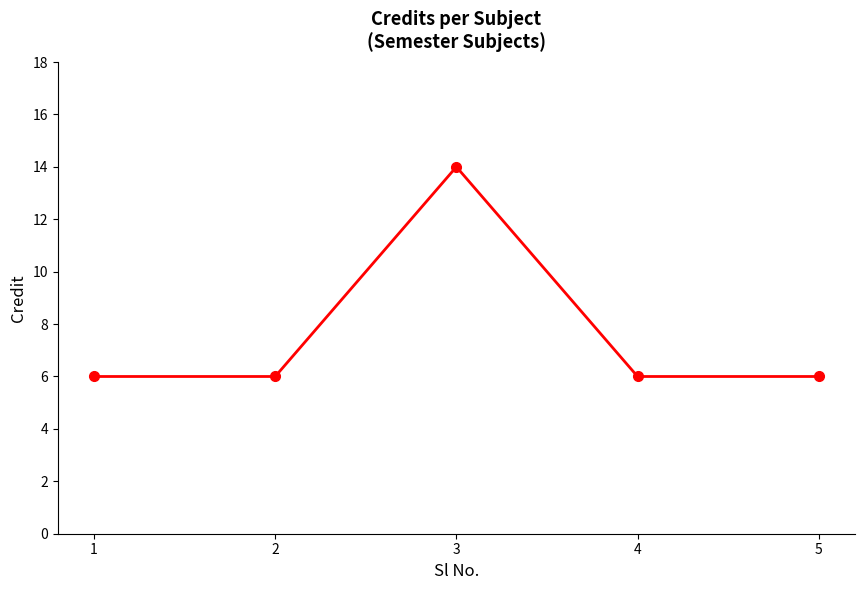

What is the difference between the maximum and minimum values?

8